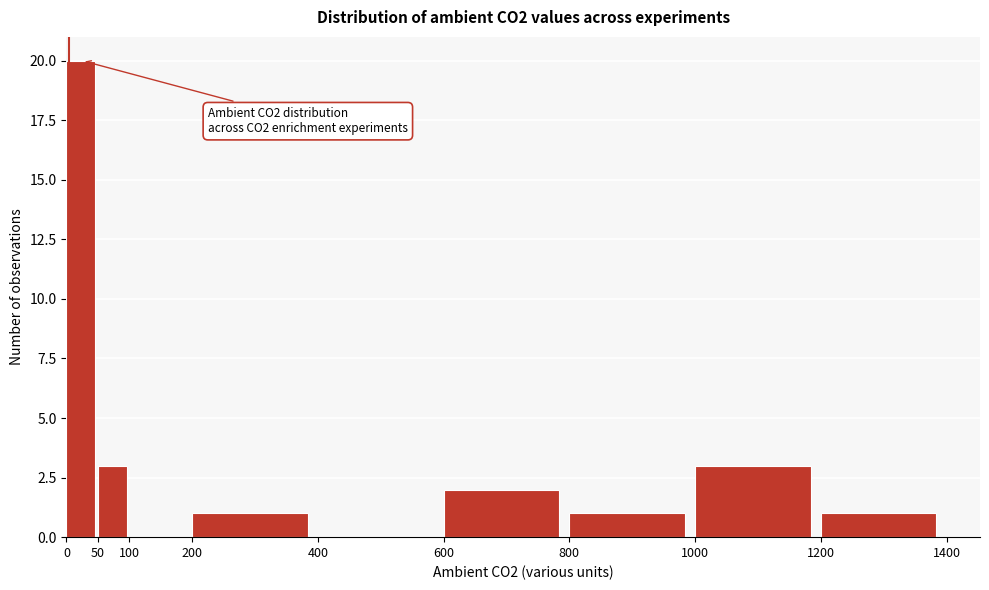

Over which range of the x-axis is the bar tallest?

0 to 50